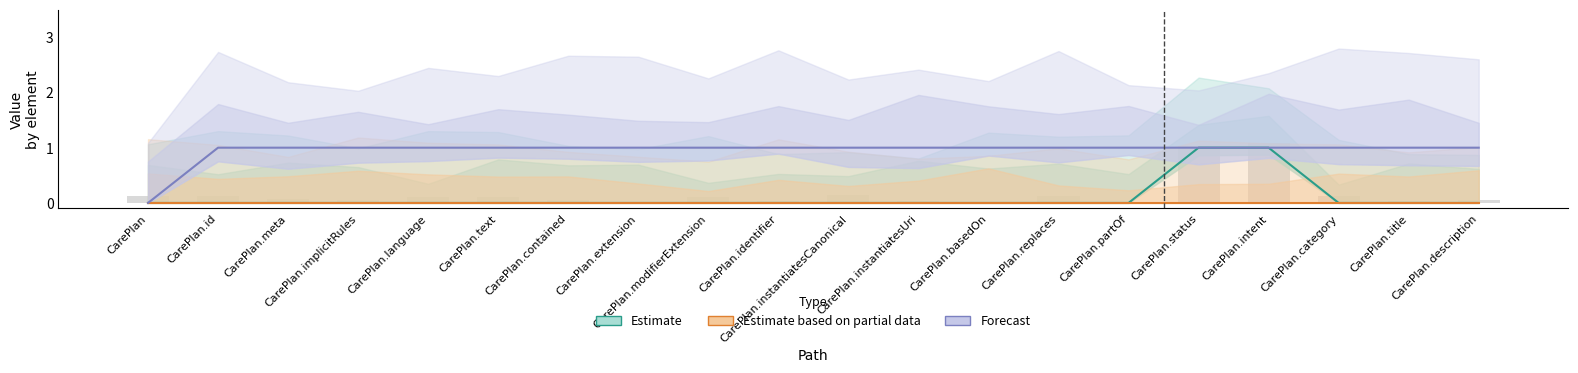

Is the value of Forecast at CarePlan.replaces greater than the value of Estimate based on partial data at CarePlan.title?

Yes